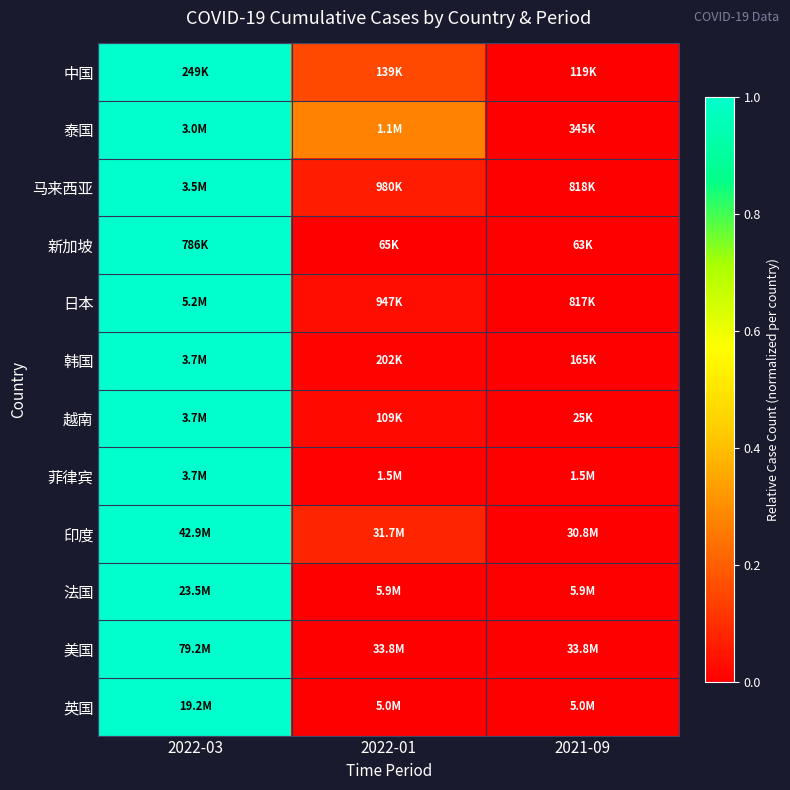

Reading left to right, extract all data points from this chart.

中国: 2022-03=1.0	2022-01=0.2	2021-09=0.0
泰国: 2022-03=1.0	2022-01=0.3	2021-09=0.0
马来西亚: 2022-03=1.0	2022-01=0.1	2021-09=0.0
新加坡: 2022-03=1.0	2022-01=0.0	2021-09=0.0
日本: 2022-03=1.0	2022-01=0.0	2021-09=0.0
韩国: 2022-03=1.0	2022-01=0.0	2021-09=0.0
越南: 2022-03=1.0	2022-01=0.0	2021-09=0.0
菲律宾: 2022-03=1.0	2022-01=0.0	2021-09=0.0
印度: 2022-03=1.0	2022-01=0.1	2021-09=0.0
法国: 2022-03=1.0	2022-01=0.0	2021-09=0.0
美国: 2022-03=1.0	2022-01=0.0	2021-09=0.0
英国: 2022-03=1.0	2022-01=0.0	2021-09=0.0